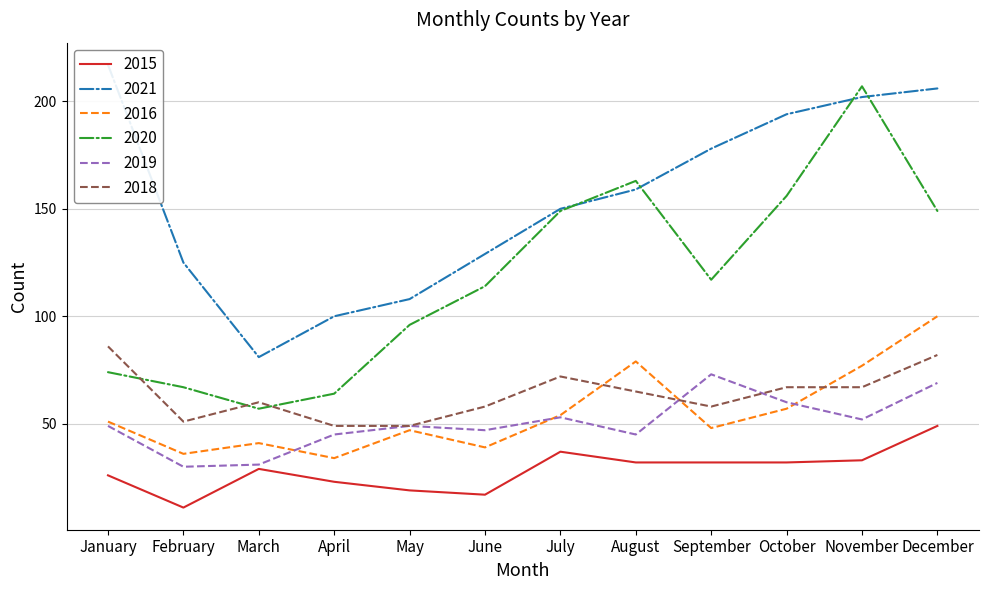

What is the difference between the 2016 values at March and July?

13